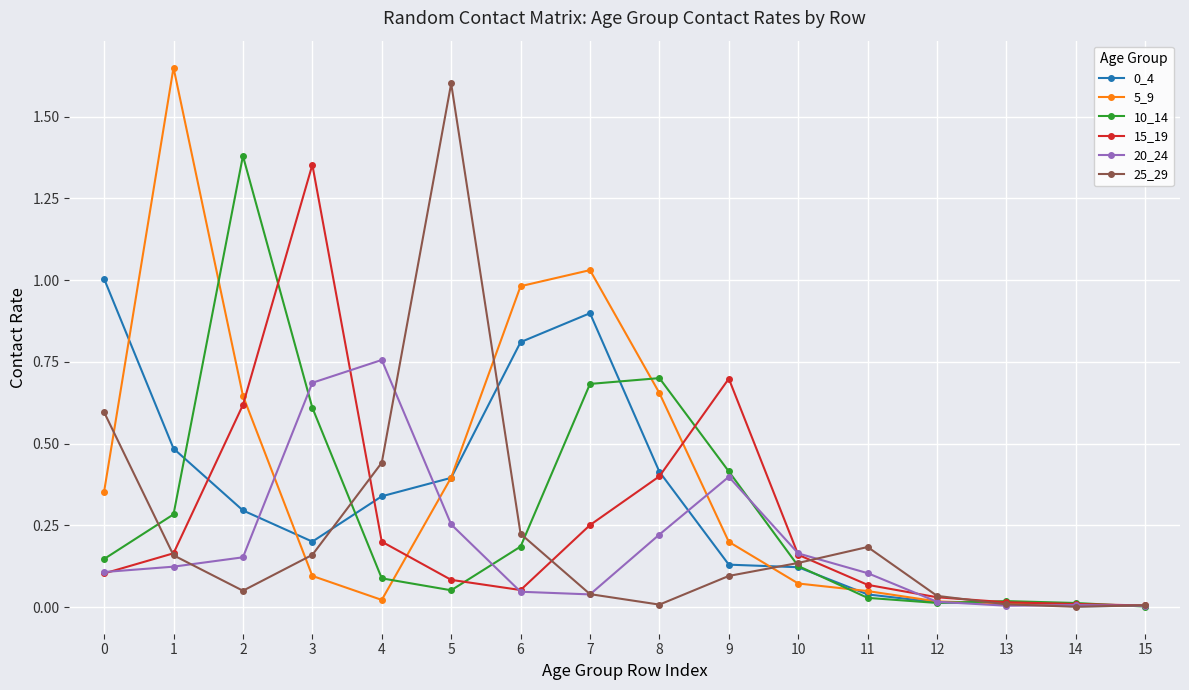

Where is the first local minimum for 5_9?

4